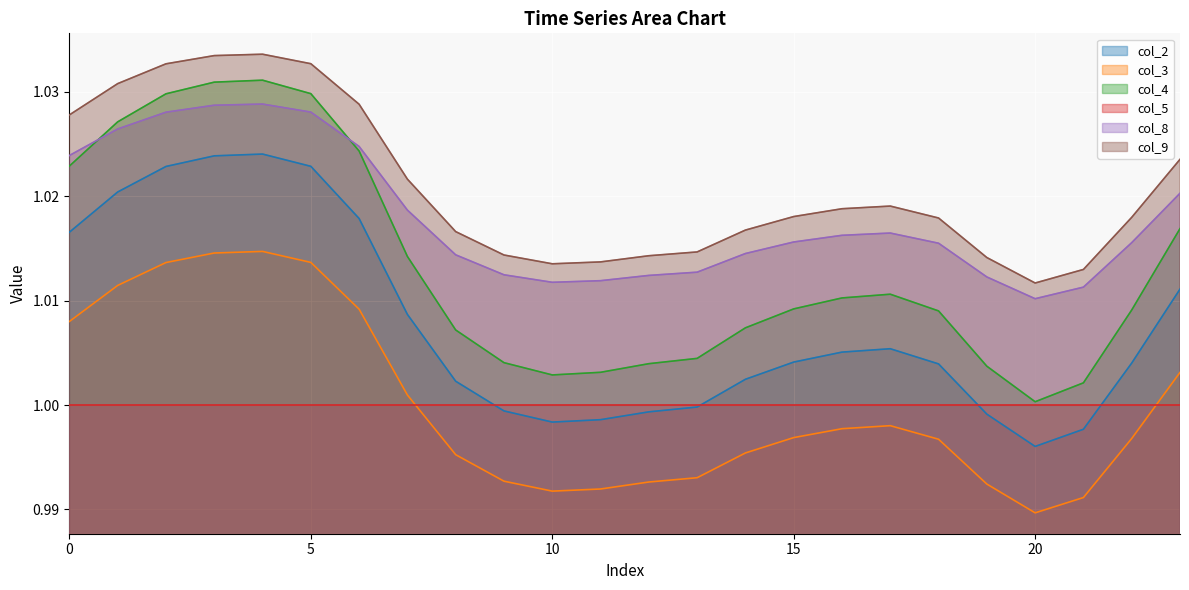

Which series has the widest spread of values?

col_4